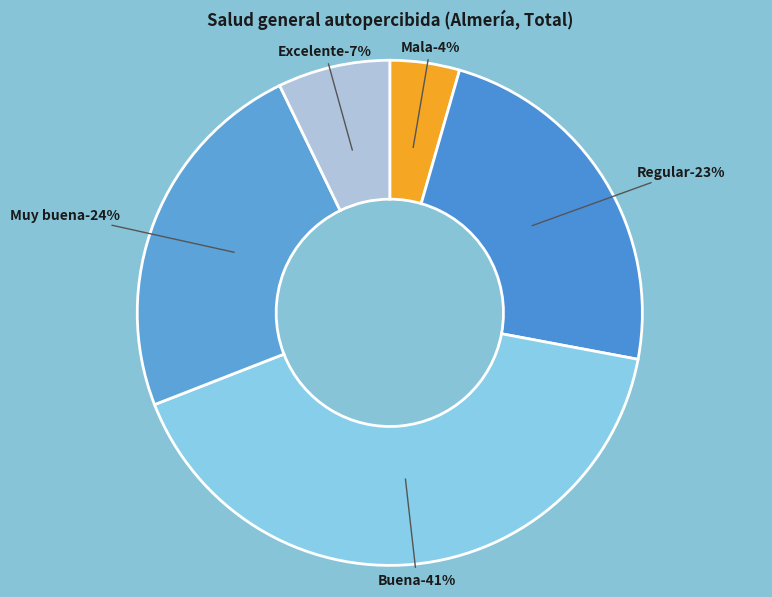

Which has a higher value, Buena or Regular?

Buena